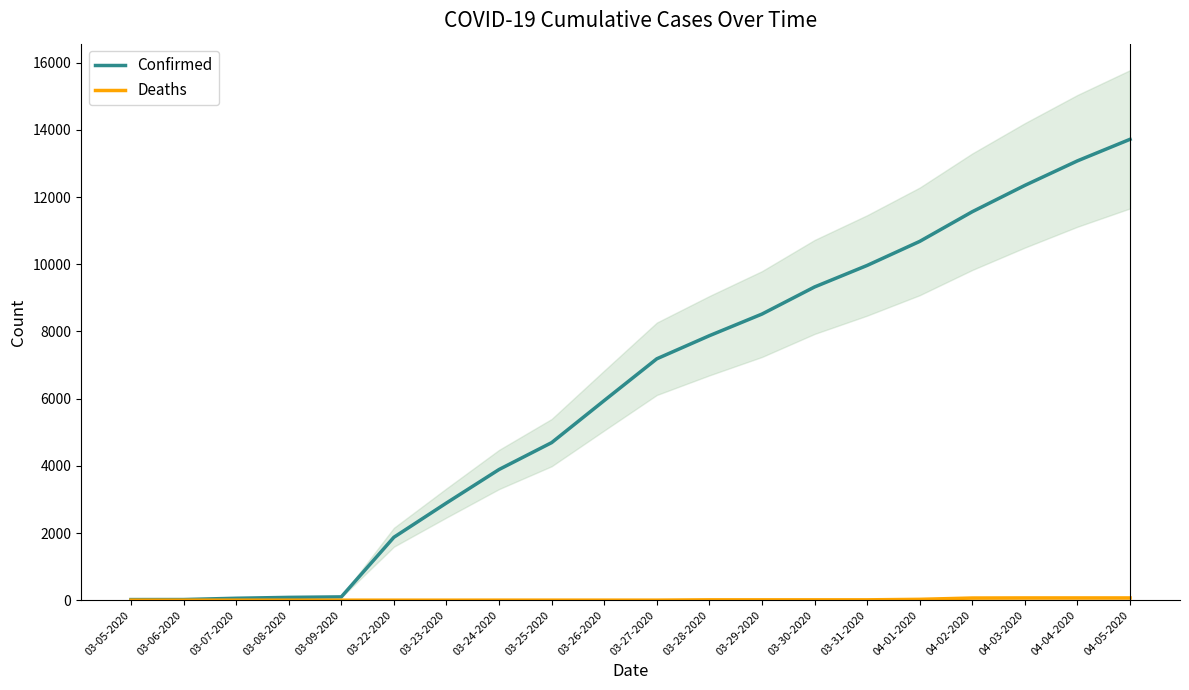

At 03-27-2020, list the series in order from largest to smallest.

Confirmed, Deaths